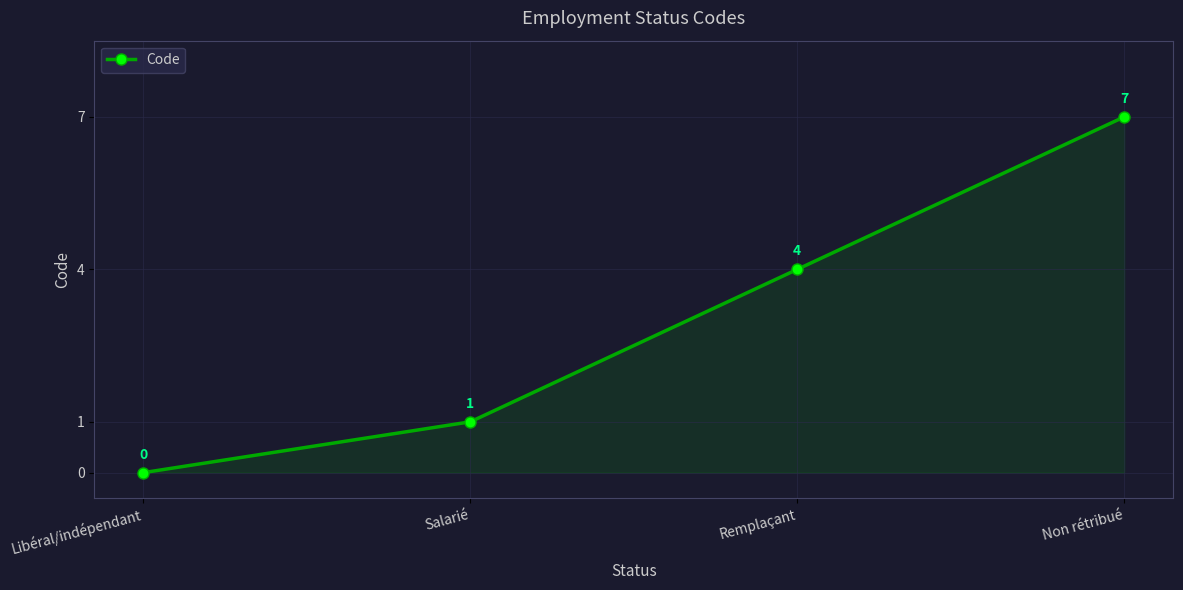

At which label is the value closest to 3?

Remplaçant